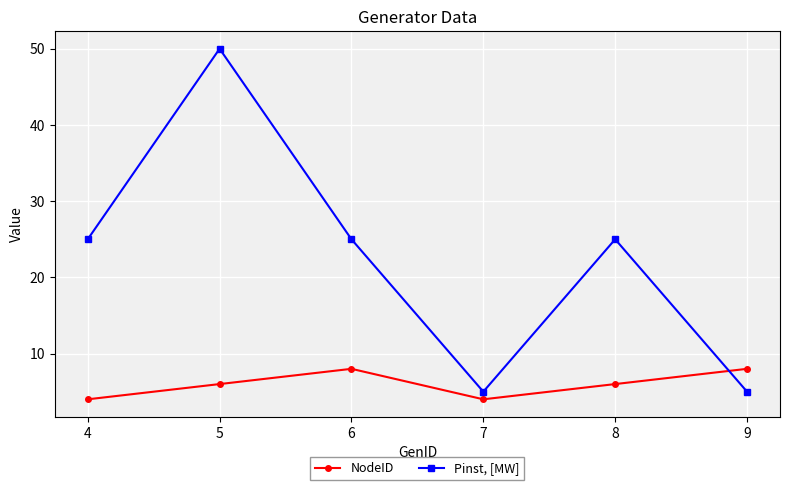

Which series has the widest spread of values?

Pinst, [MW]